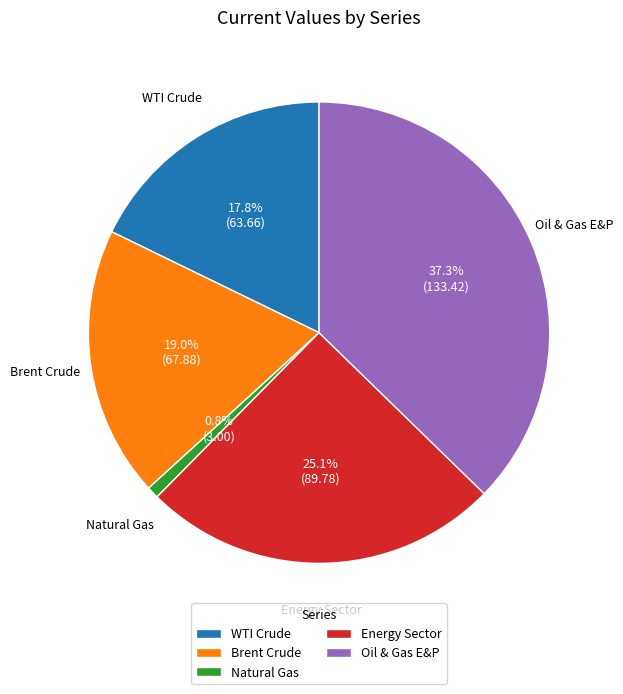

What percentage is the Oil & Gas E&P slice, to the nearest percent?

37%